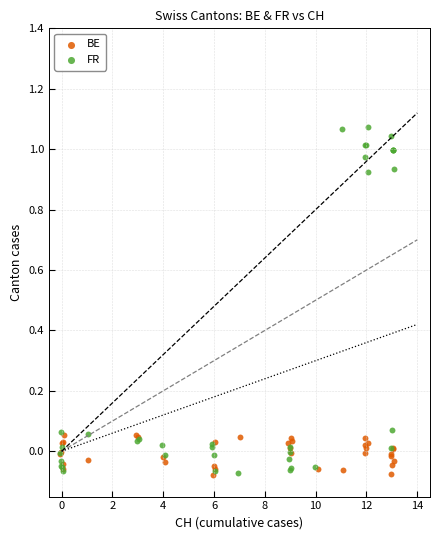

Which series reaches the maximum Y coordinate?

FR